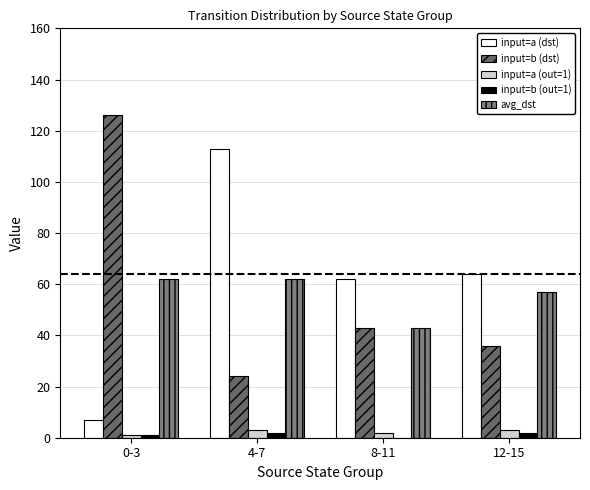

Count the input=b (out=1) values in the range 1 to 2.

3